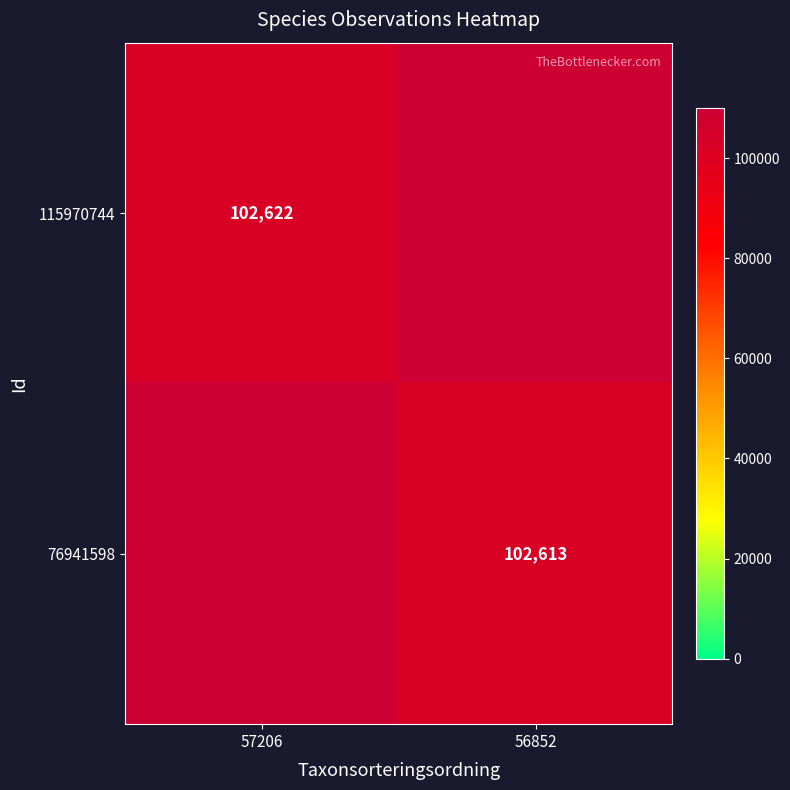

Which has a higher value, 57206 or 56852?

56852